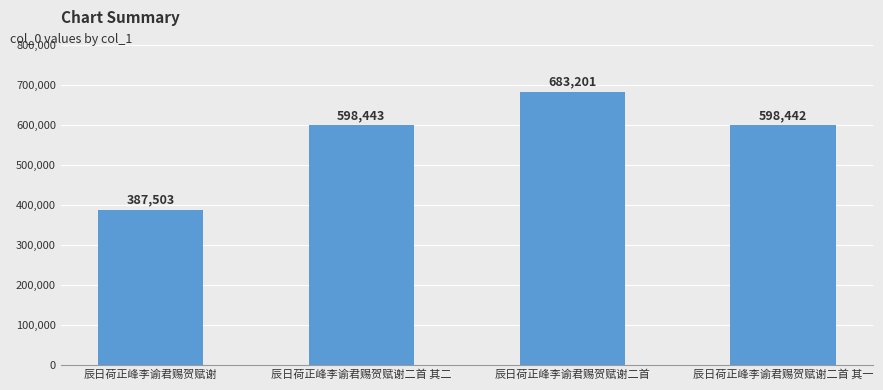

List the labels in order of value, largest first.

辰日荷正峰李谕君赐贺赋谢二首, 辰日荷正峰李谕君赐贺赋谢二首 其二, 辰日荷正峰李谕君赐贺赋谢二首 其一, 辰日荷正峰李谕君赐贺赋谢